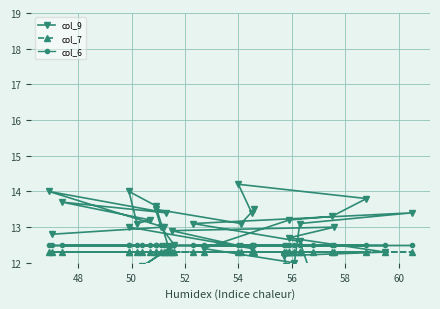

Is the value of col_9 at 58 greater than the value of col_7 at 12?

No